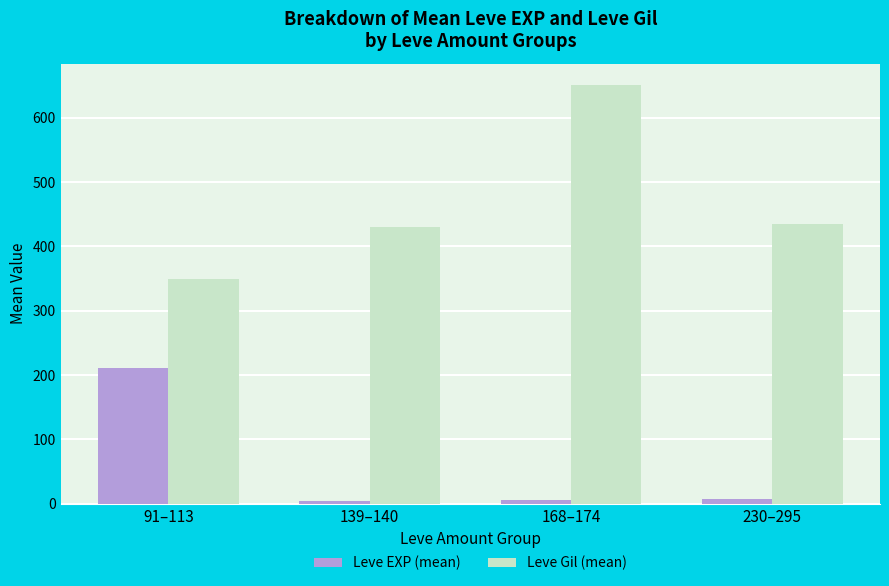

True or false: Leve Gil (mean) has a value of 952.7 at 168–174.

False